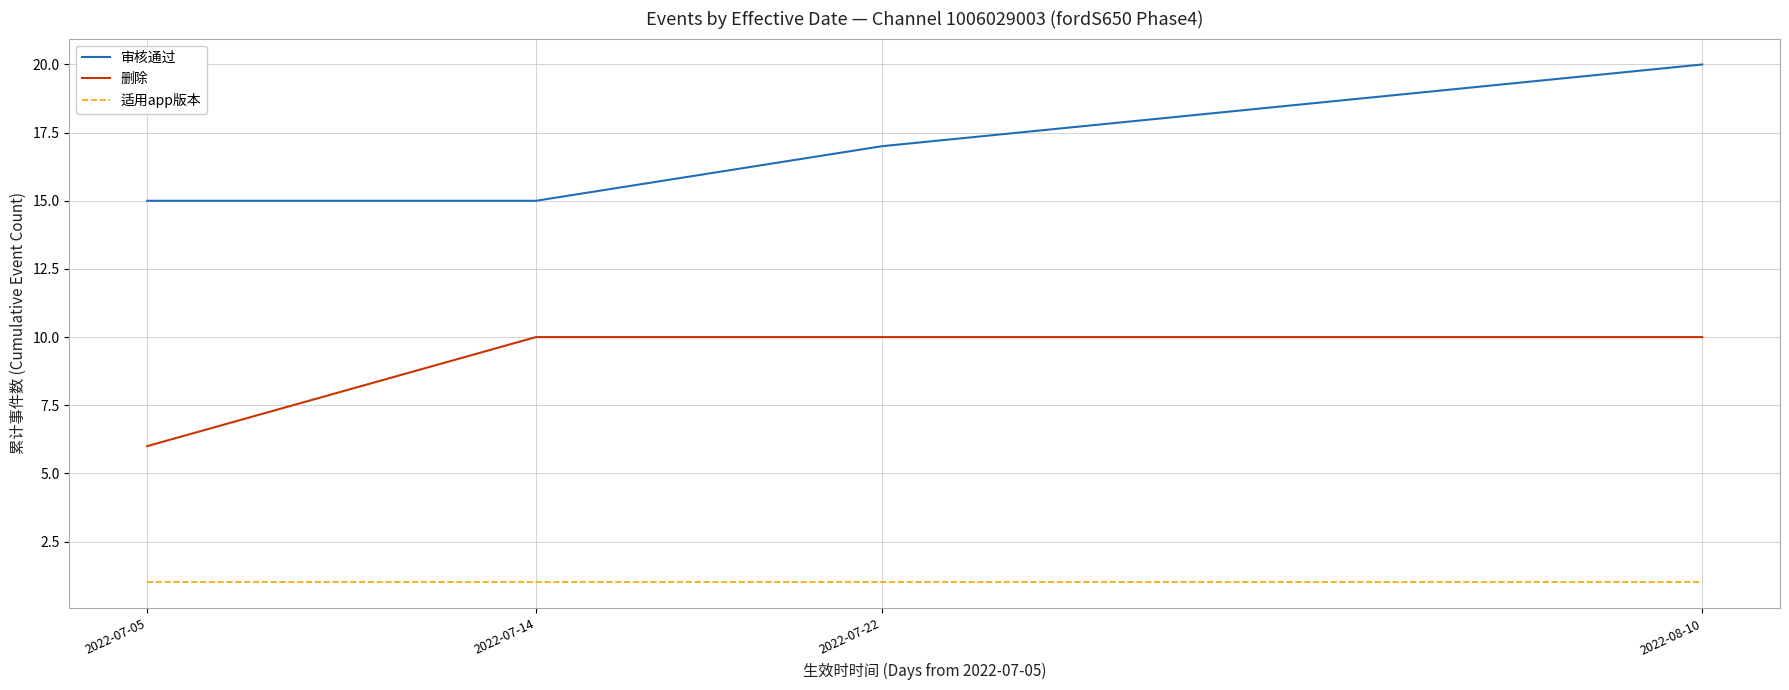

What is the spread (max minus min) of values at 2022-07-05?

14